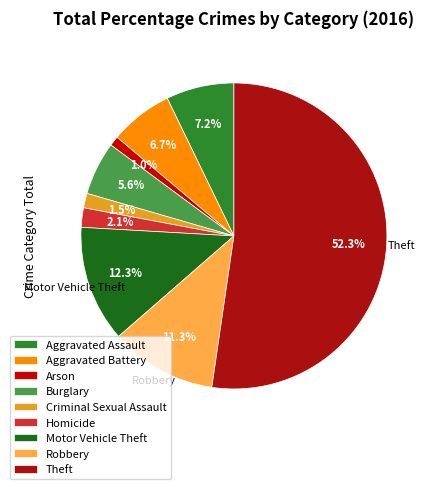

What is the majority slice?

Theft